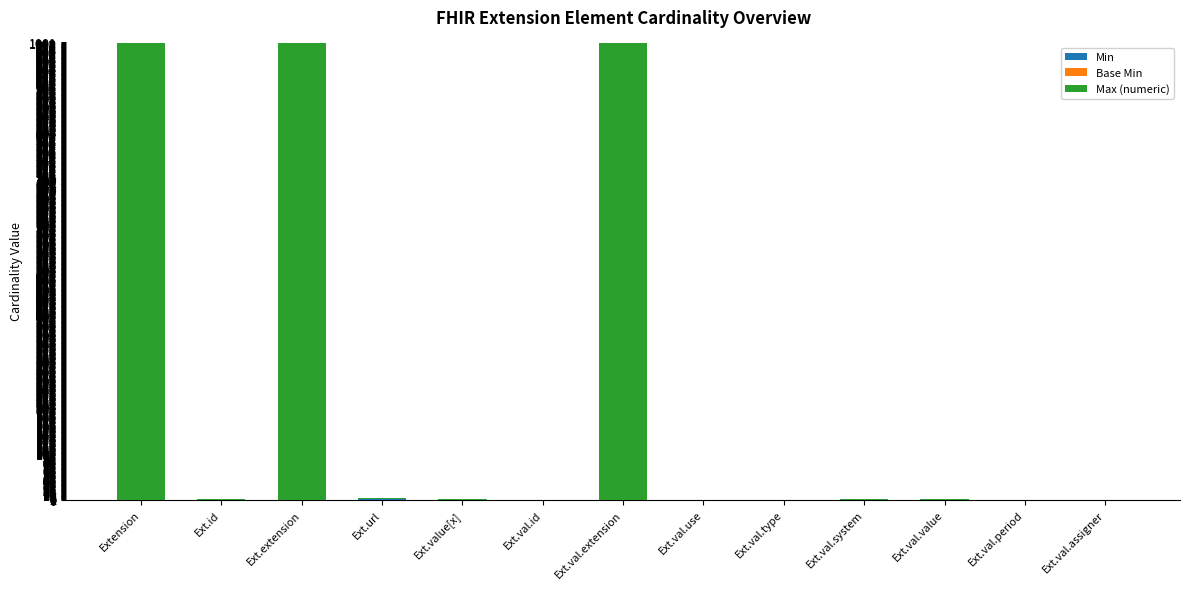

Are the bars horizontal?

No